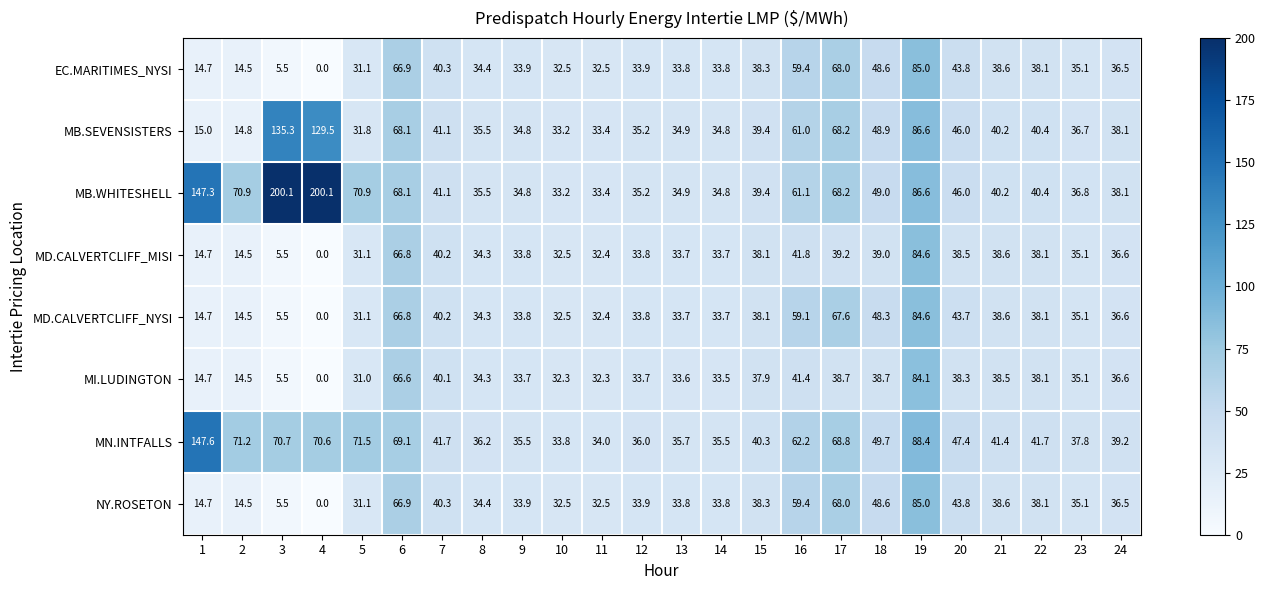

What is the sum of the MN.INTFALLS values at 15 and 8?

76.5